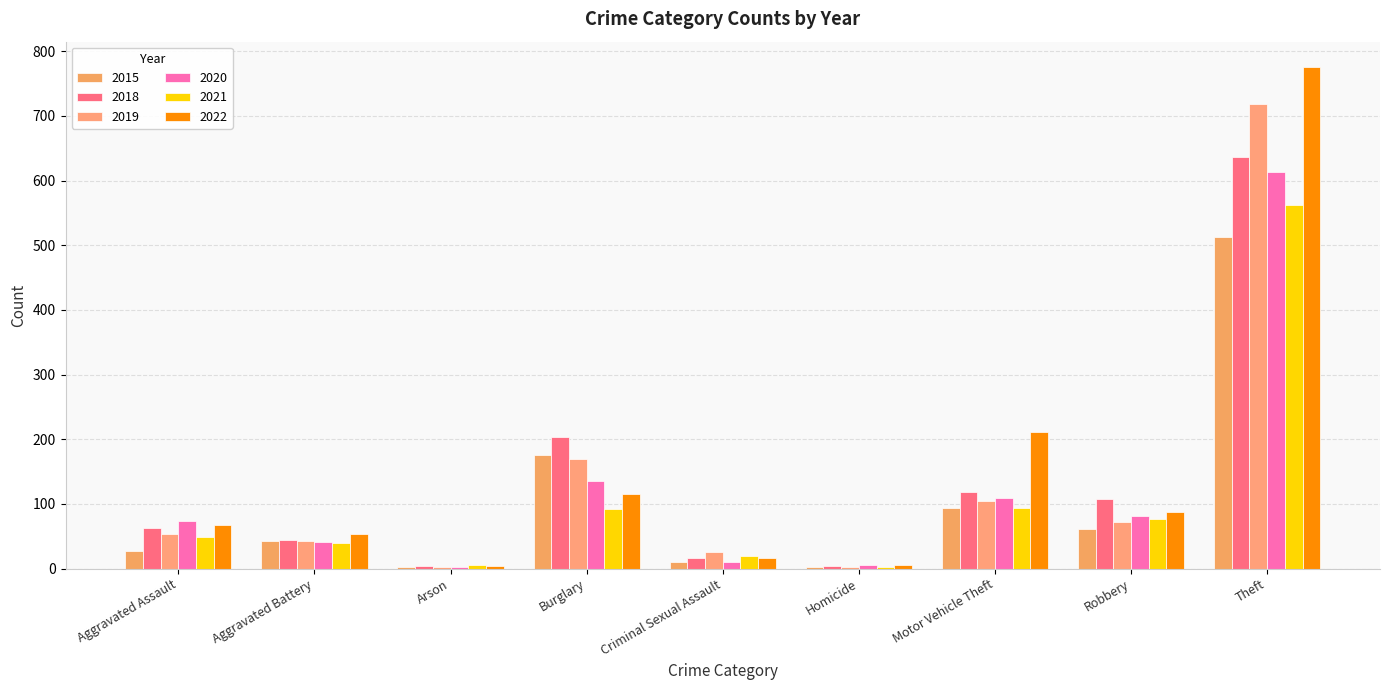

Which series has the widest spread of values?

2022